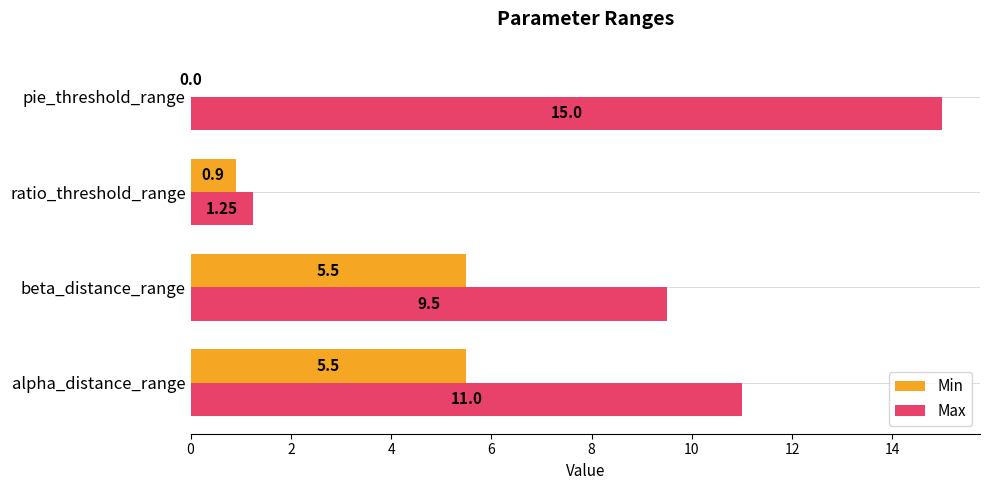

At which label is Max closest to 8?

beta_distance_range